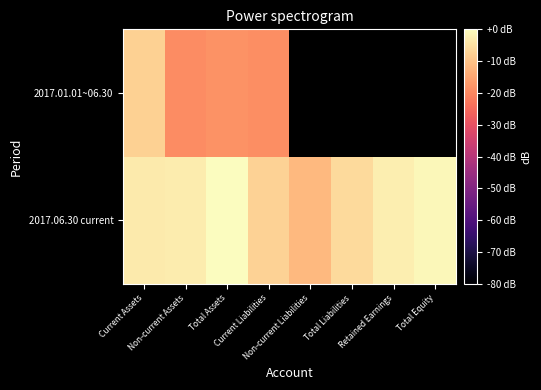

At which label does 2017.06.30 current reach its peak?

Total Assets